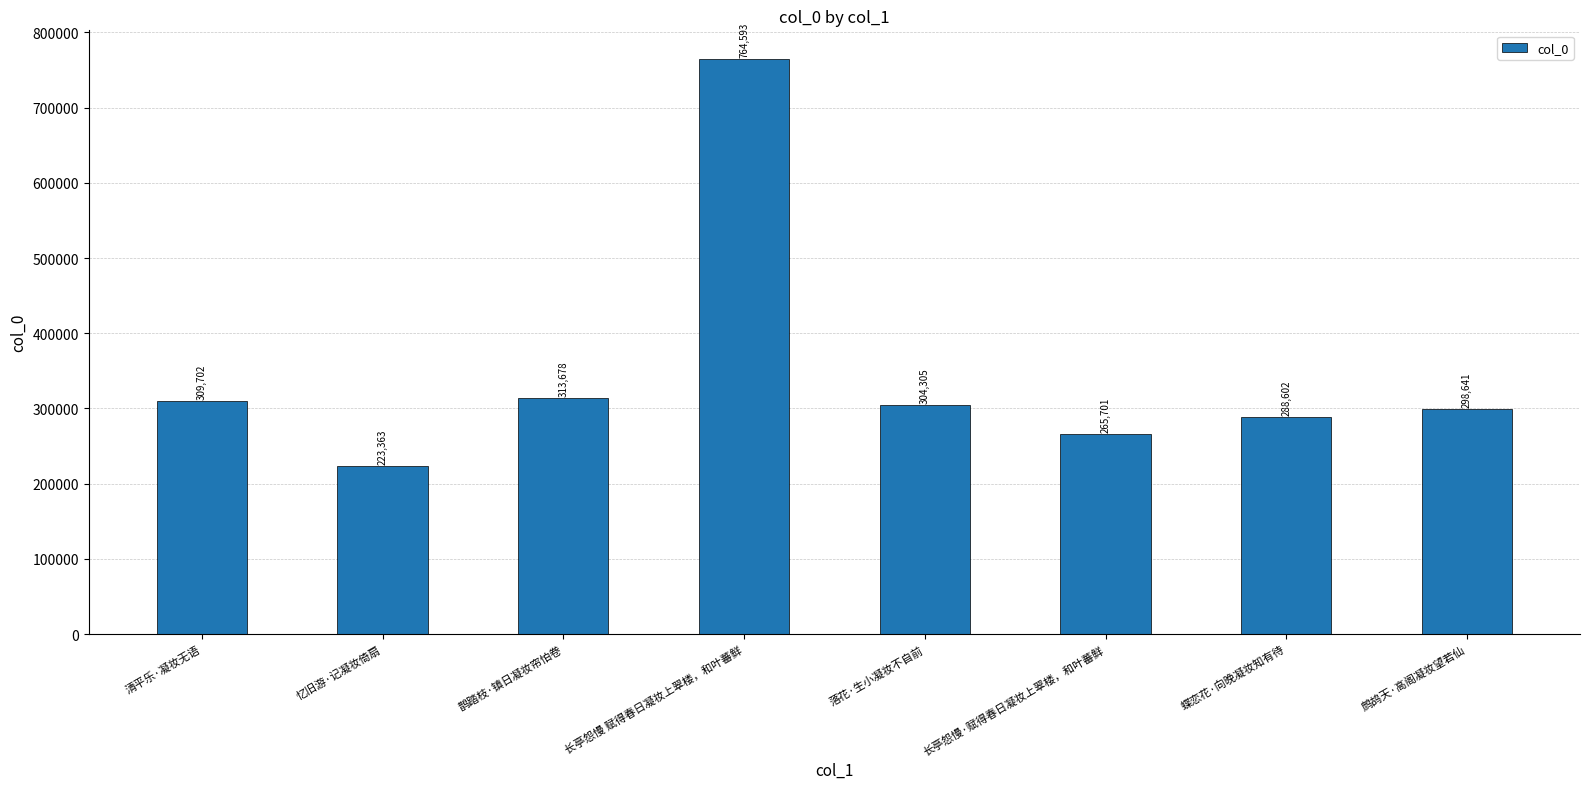

Rank the categories by value from lowest to highest.

忆旧游·记凝妆倚扇, 长亭怨慢·赋得春日凝妆上翠楼，和叶蕃鲜, 蝶恋花·向晚凝妆知有待, 鹧鸪天·高阁凝妆望若仙, 落花·生小凝妆不自前, 清平乐·凝妆无语, 鹊踏枝·镇日凝妆帘怕卷, 长亭怨慢 赋得春日凝妆上翠楼，和叶蕃鲜